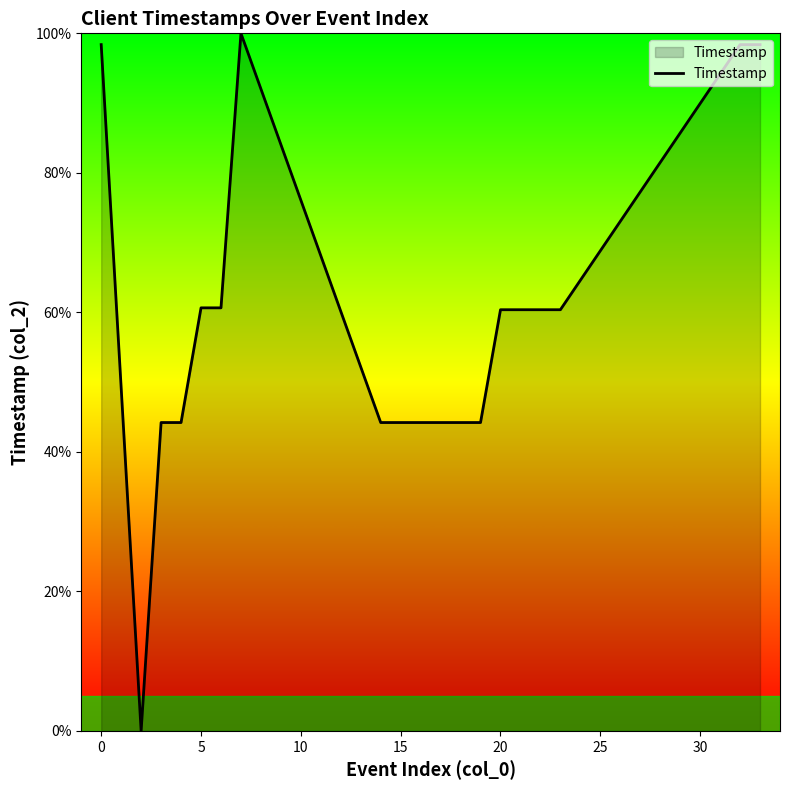

How many lines are shown in the chart?

1